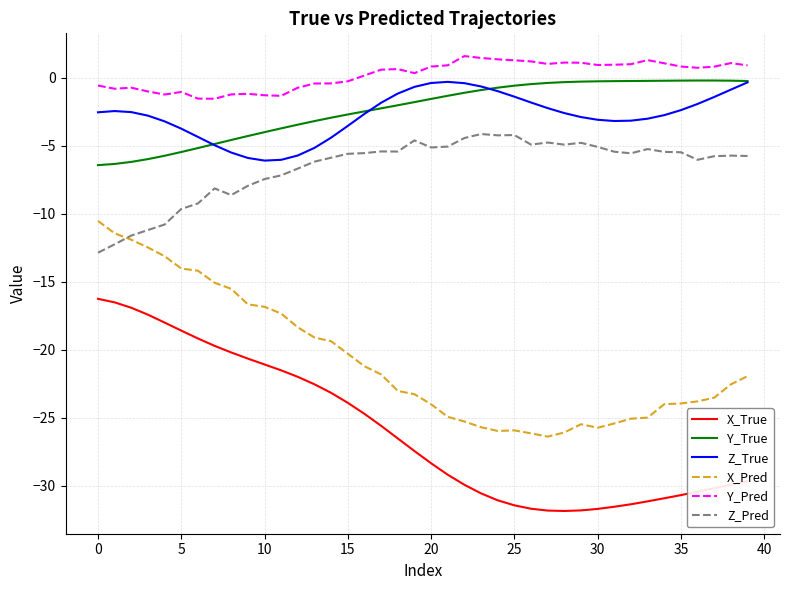

True or false: X_True and Z_Pred intersect in this chart.

False